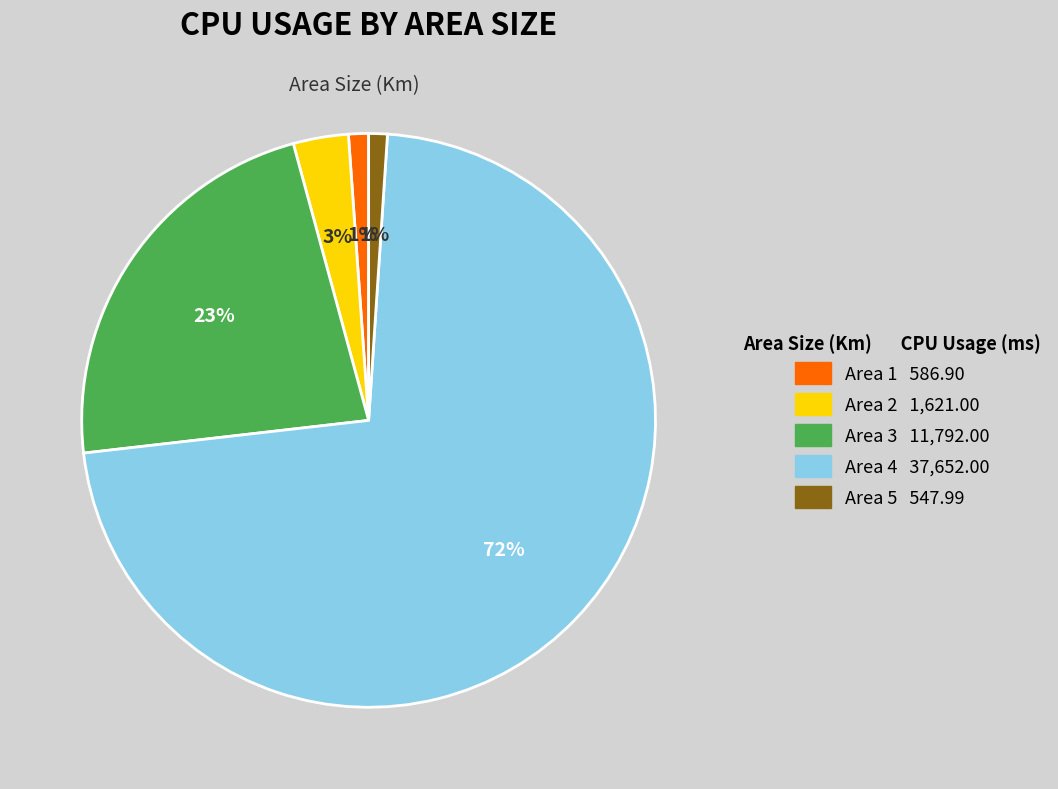

To the nearest percent, what is the difference between the largest and smallest slice percentages?

71%